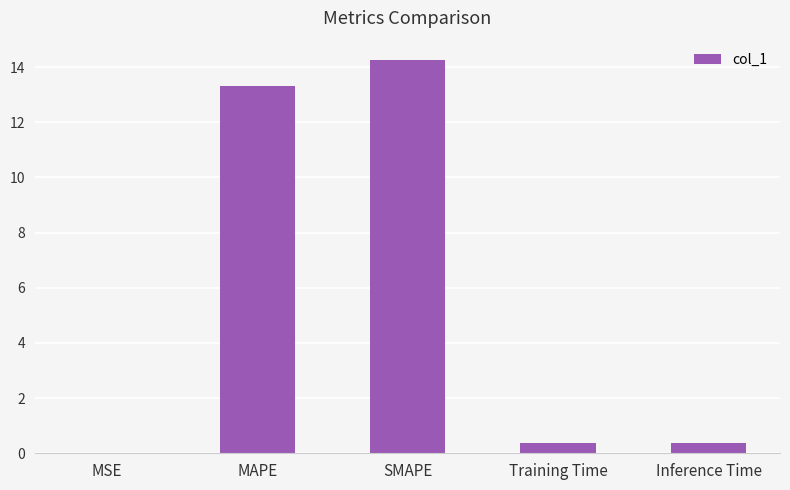

Where is the data nearest to the value 7?

MAPE